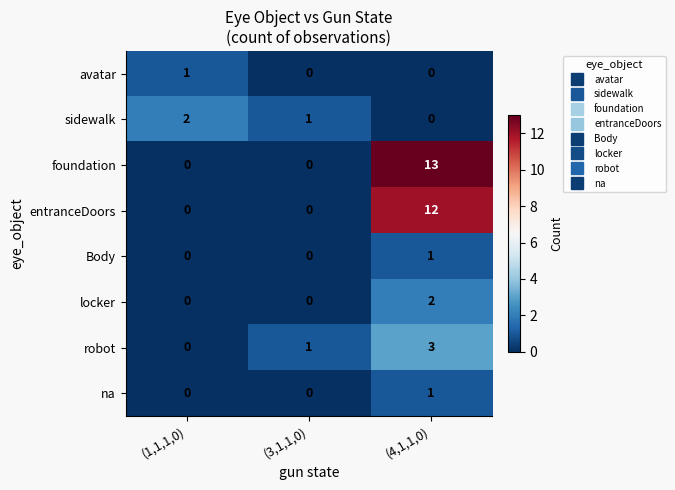

The locker series shows 2 at (4,1,1,0). True or false?

True